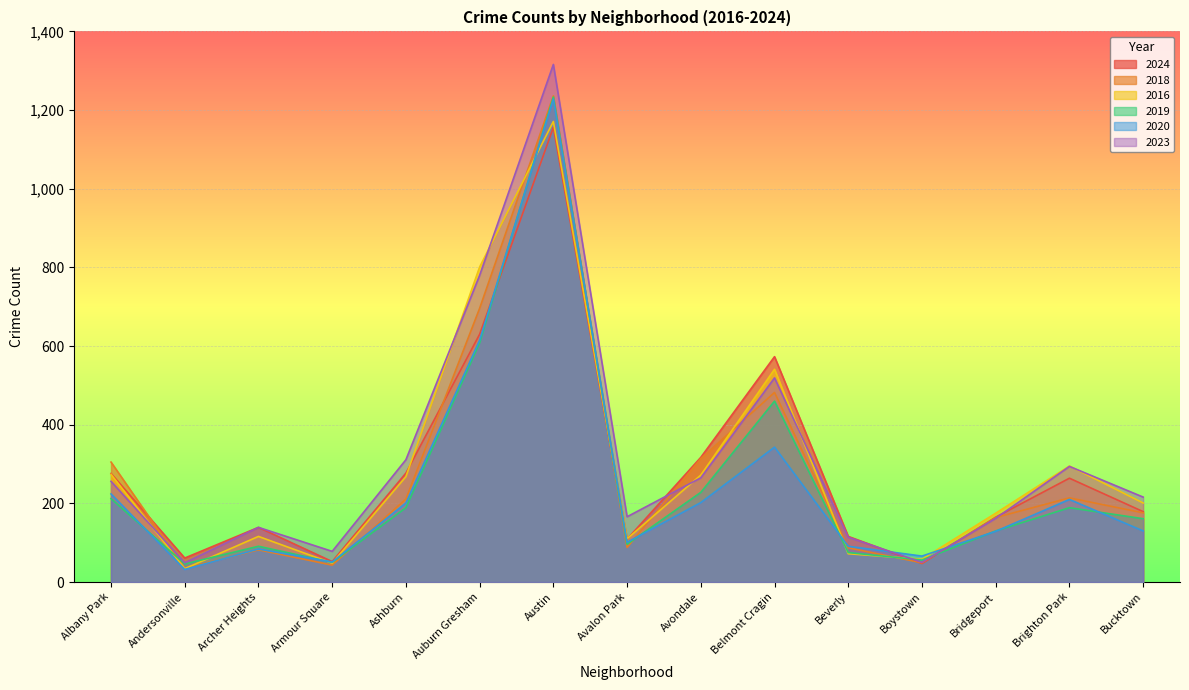

What is the maximum value for 2020?

1228